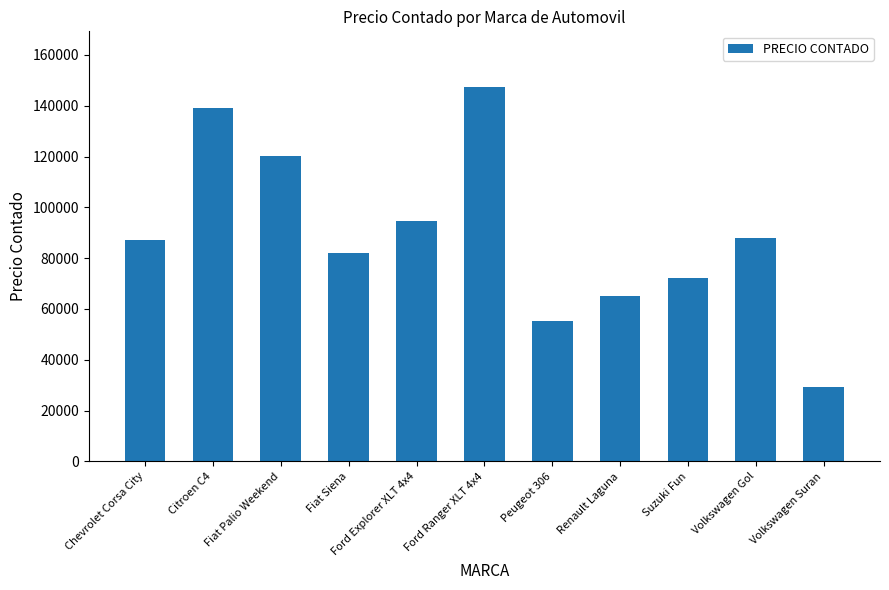

At which label does the data first exceed 87184?

Chevrolet Corsa City